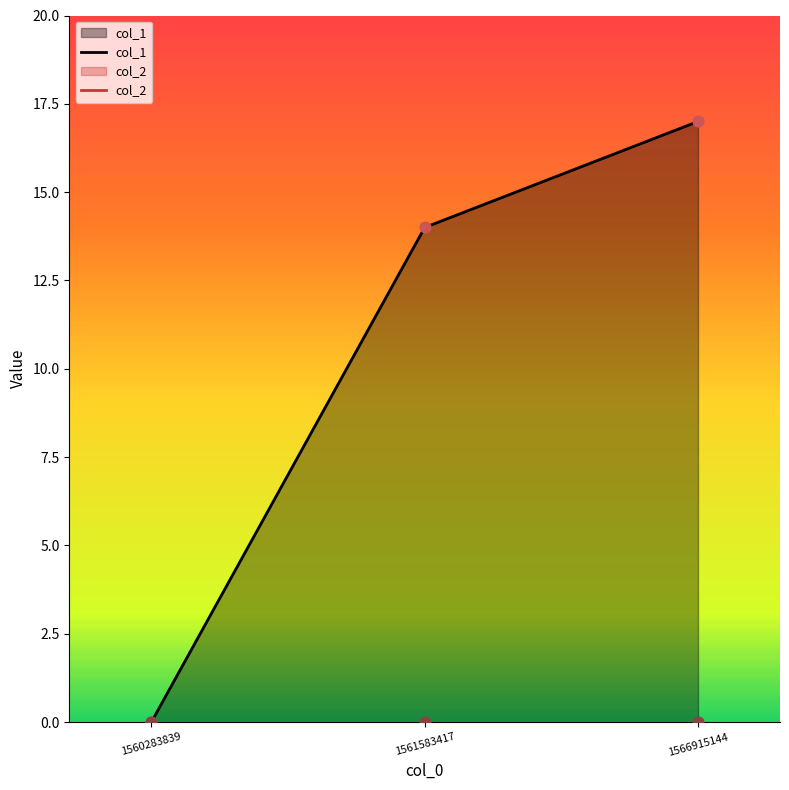

What is the change in value from 1561583417 to 1566915144?

+3